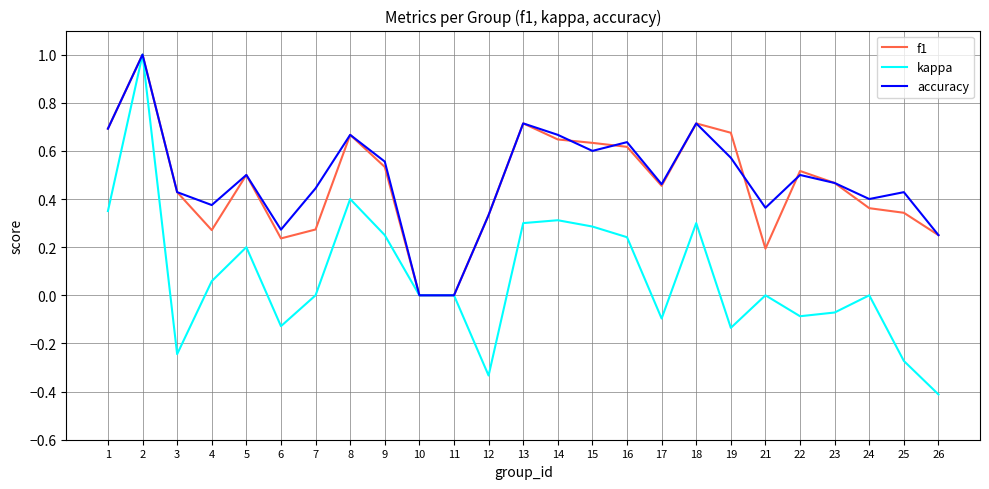

Which series has the largest total across all categories?

accuracy